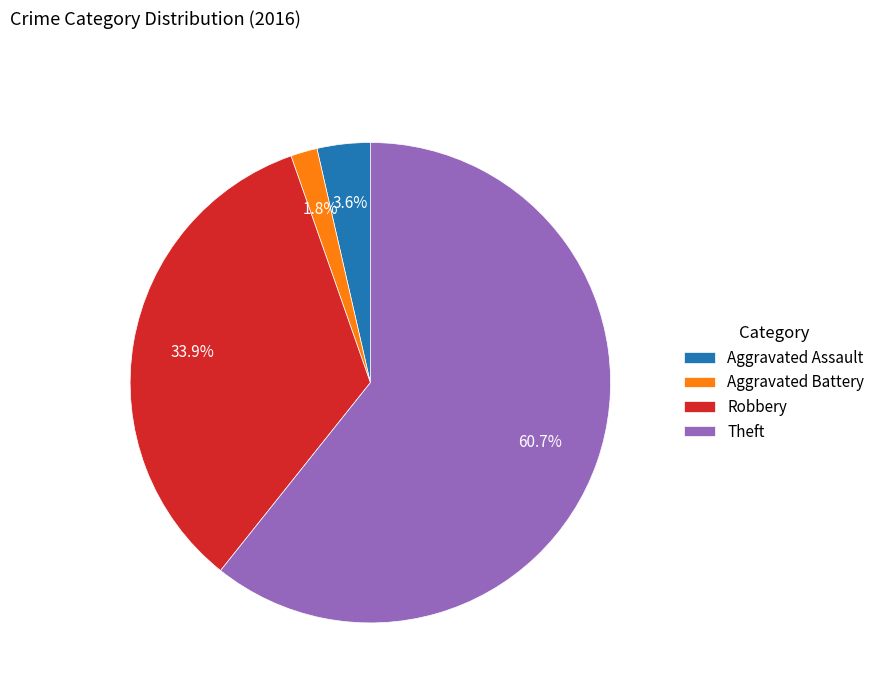

Is it true that Robbery is 34% of the pie?

True